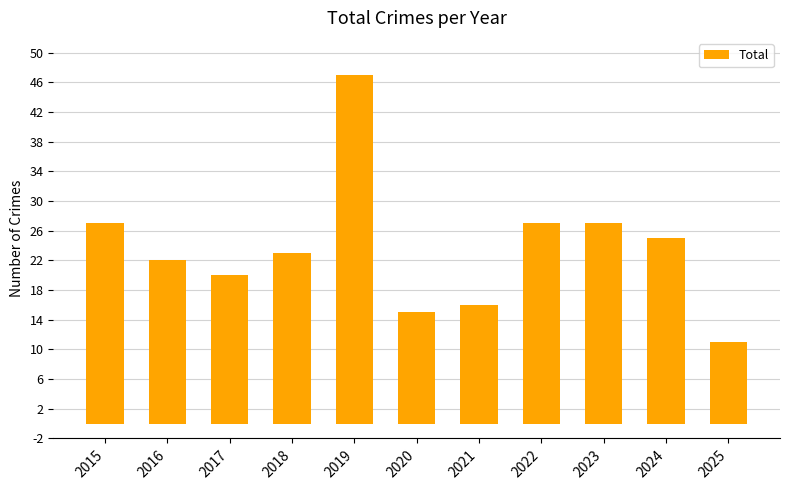

What is the difference between the values at 2015 and 2019?

20